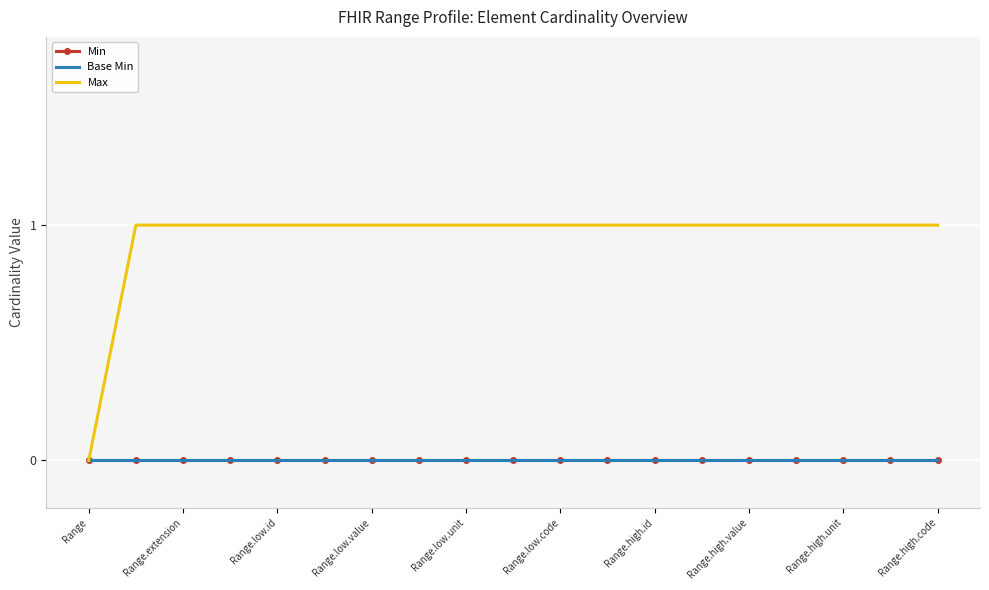

Which has a higher value, 16 or 13?

16